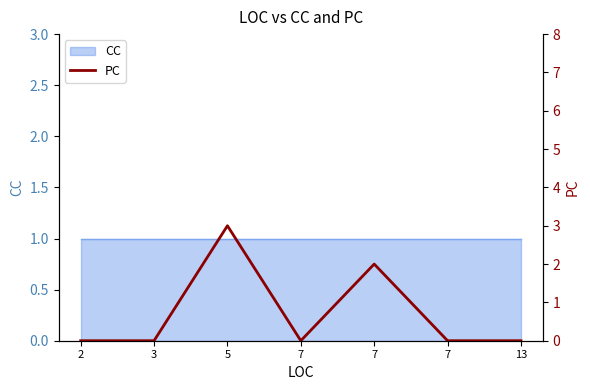

List the labels in order of value, largest first.

5, 7, 2, 3, 7, 7, 13